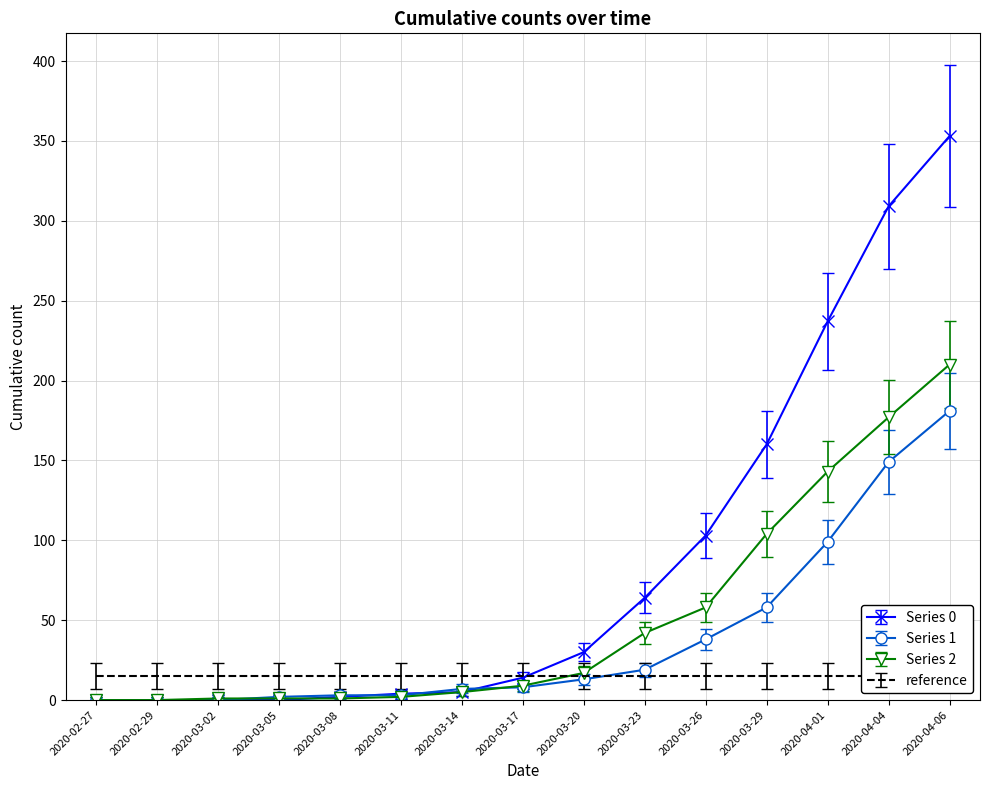

True or false: Series 0 and Series 1 intersect in this chart.

False